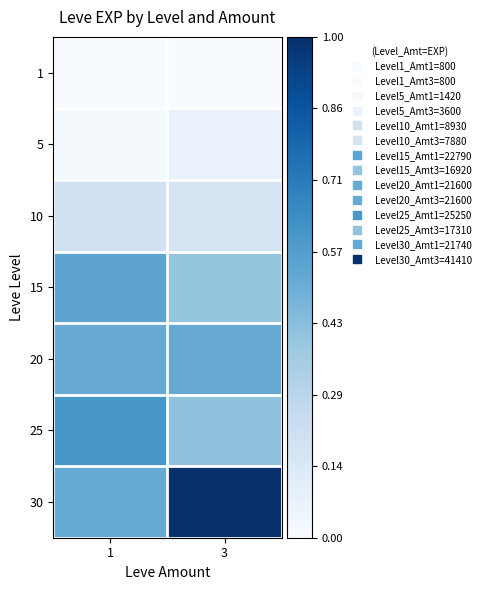

What is the spread (max minus min) of values at 3?

1.0